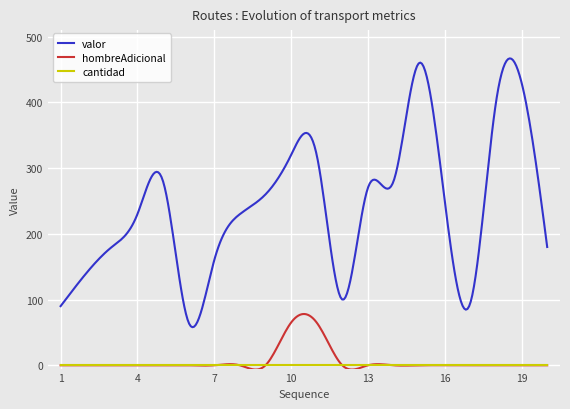

True or false: valor and cantidad intersect in this chart.

False